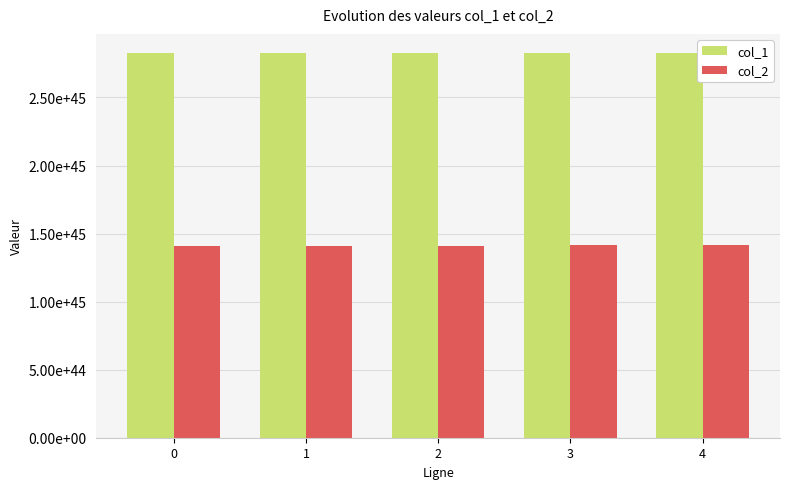

Where is col_1 nearest to the value 2824498392084579867705400637334470920853520384?

2